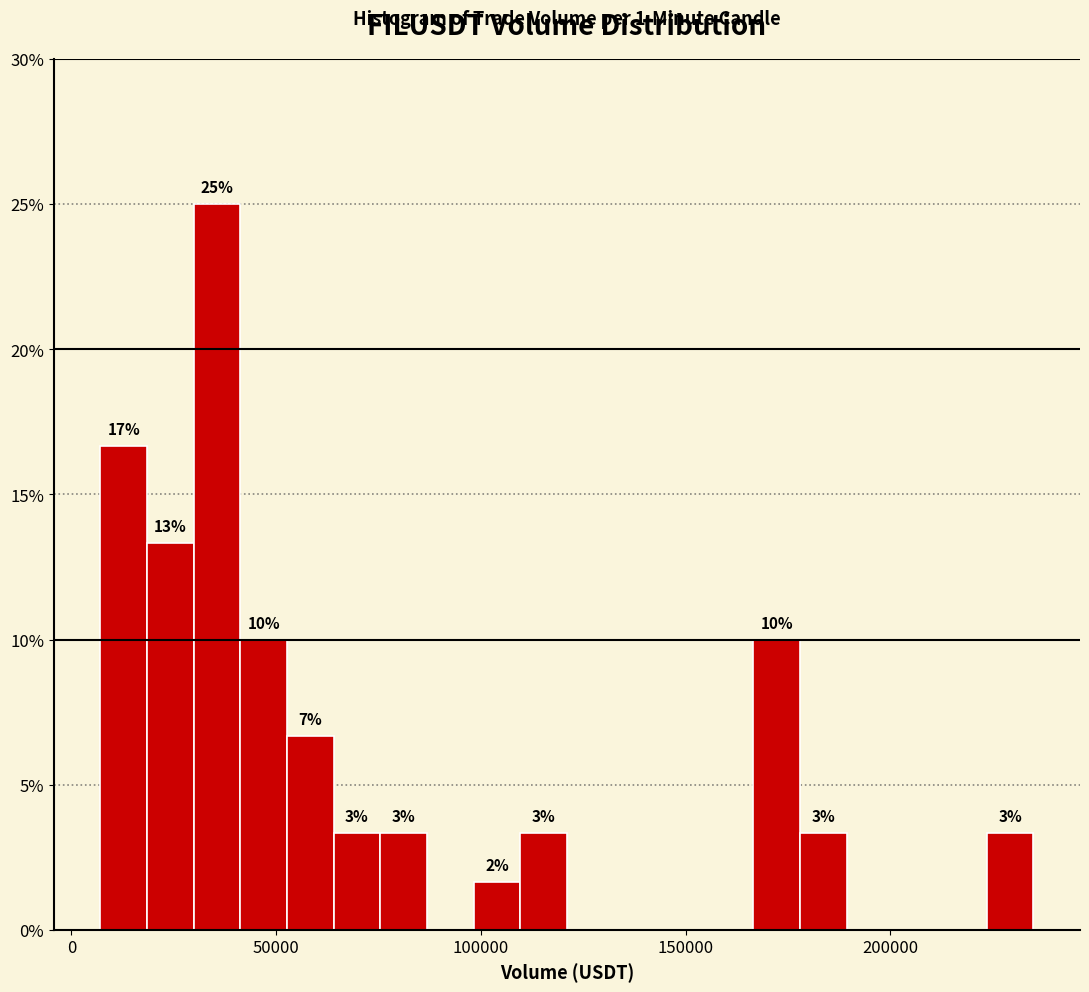

Around what value on the x-axis is the tallest bar? Give the approximate position of its centre, as read against the axis.

35000